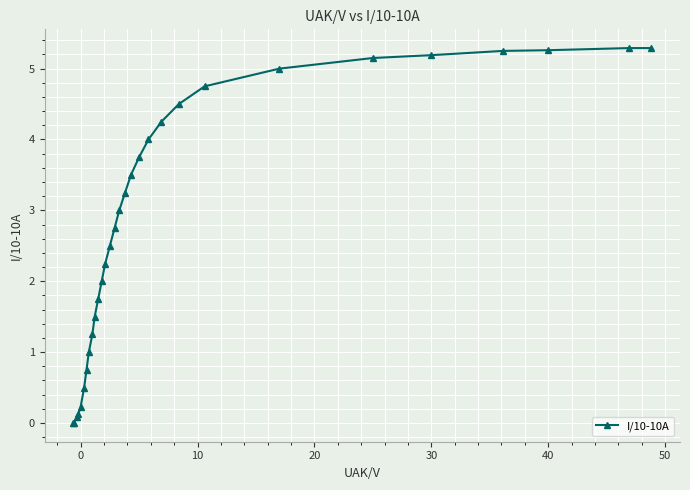

What is the difference between the second highest and second lowest values?

5.3